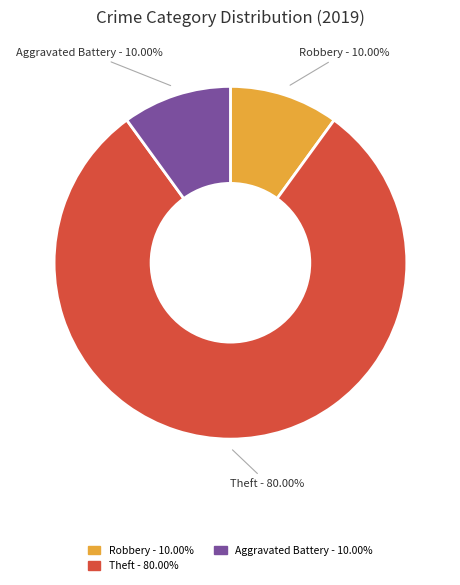

Is there any slice that represents more than half of the pie?

Yes